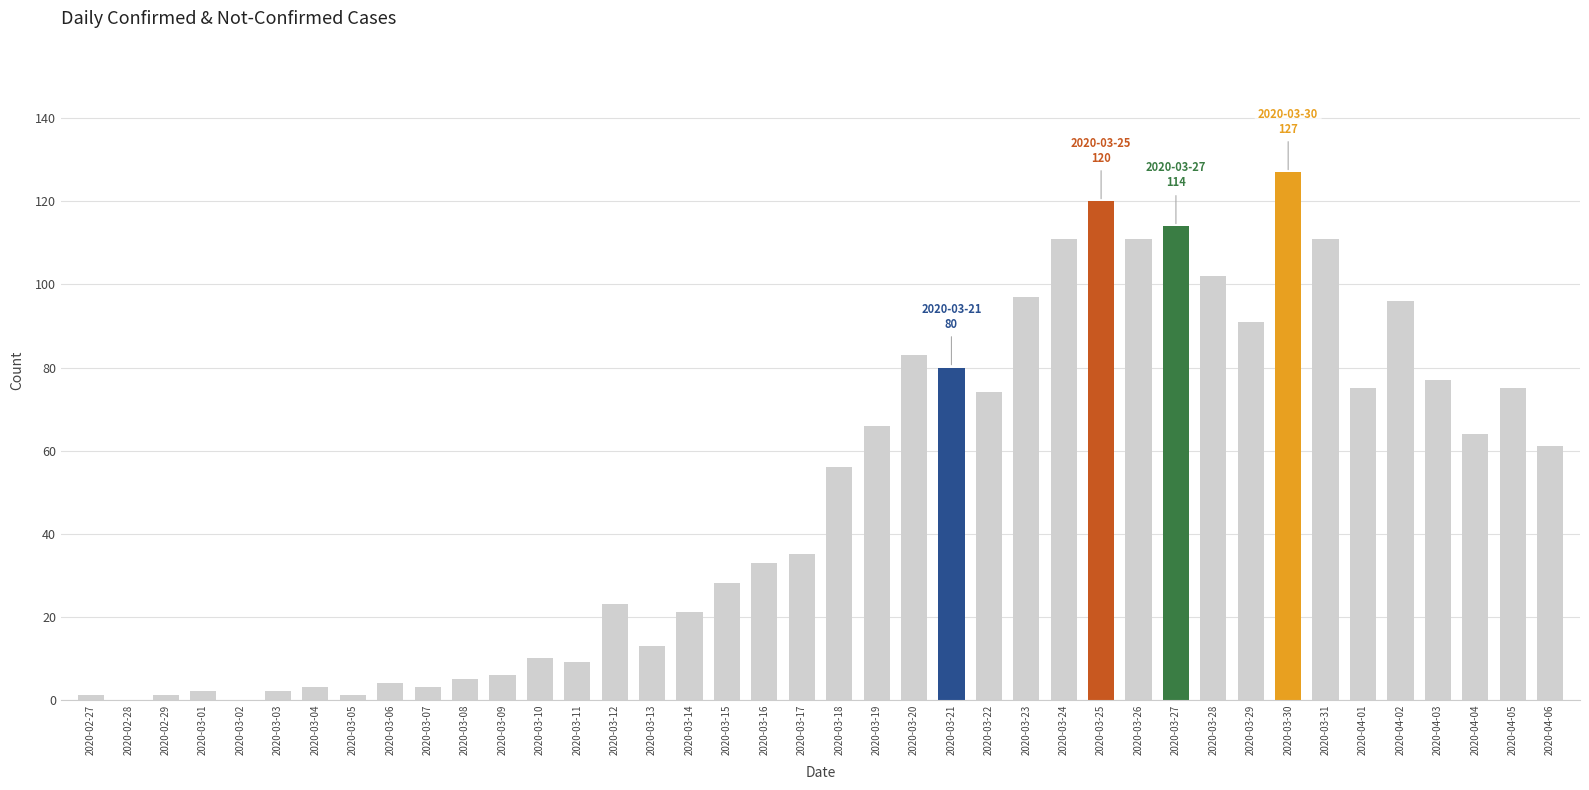

How many data points does each series have?

40